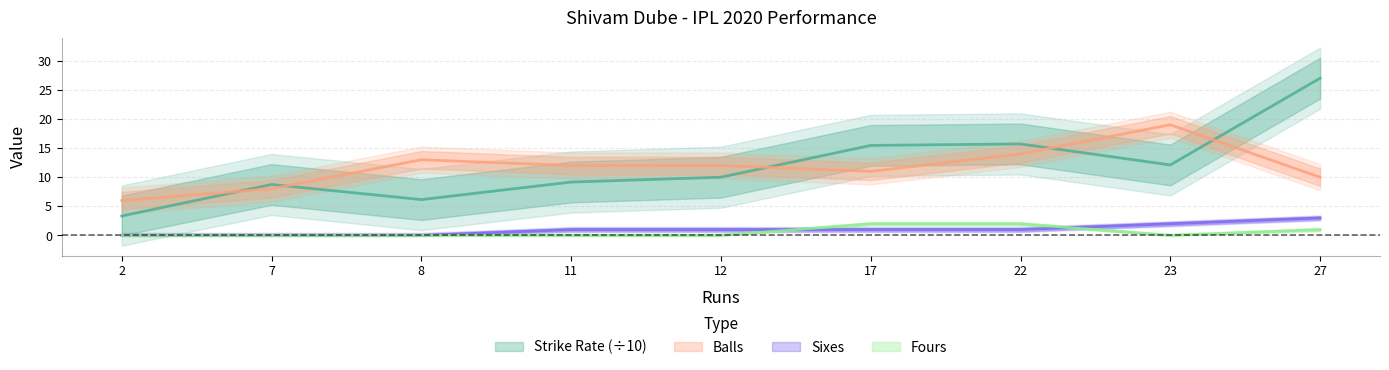

True or false: strikeRate has a value of 6.7 at 22.

False